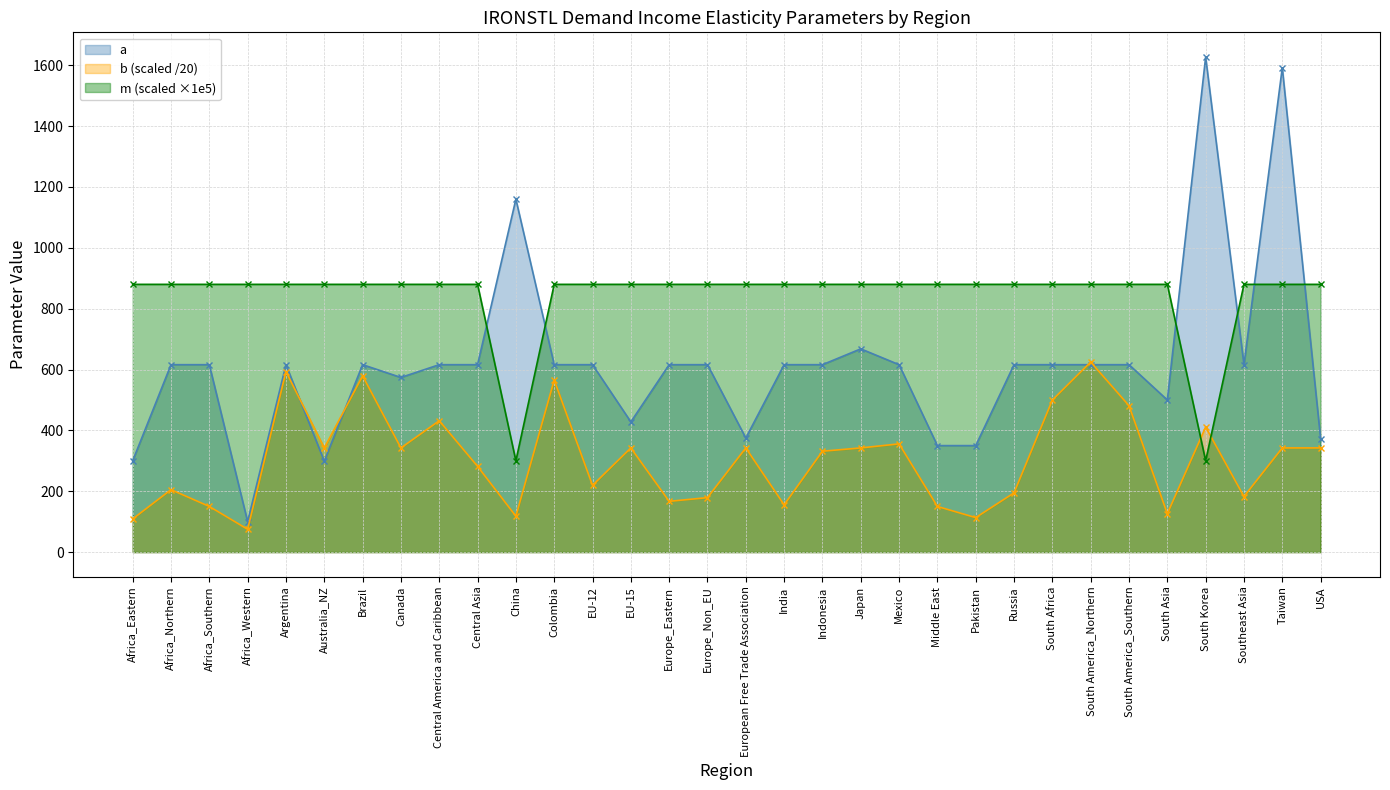

At which category does the chart reach its minimum across all series?

Africa_Western